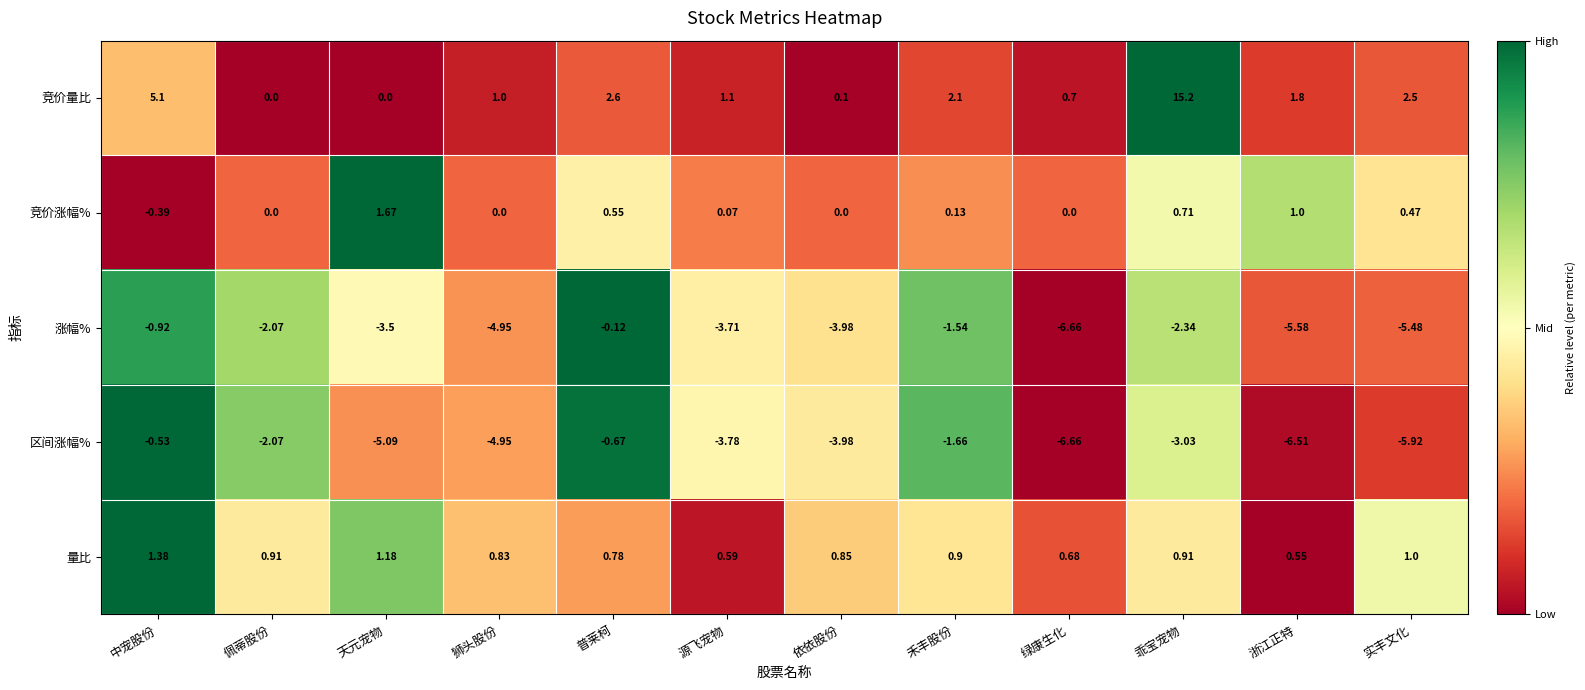

Is the value of 量比 at 中宠股份 greater than the value of 竞价涨幅% at 佩蒂股份?

Yes